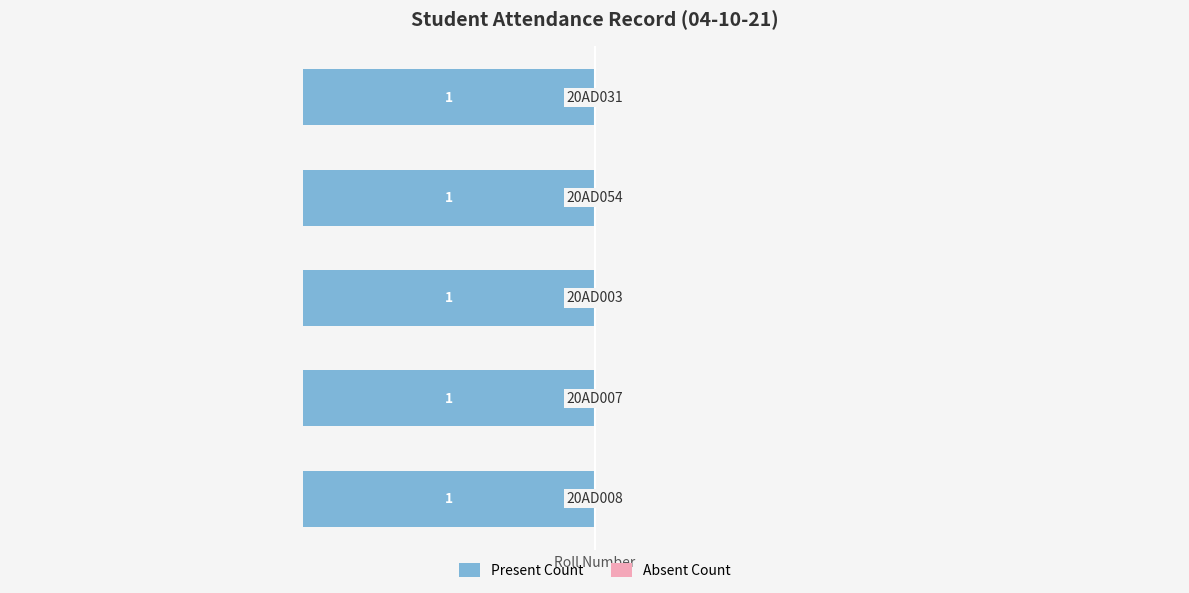

Reading right to left, extract all data points from this chart.

Present Count: 20AD031=1	20AD054=1	20AD003=1	20AD007=1	20AD008=1
Absent Count: 20AD031=0	20AD054=0	20AD003=0	20AD007=0	20AD008=0